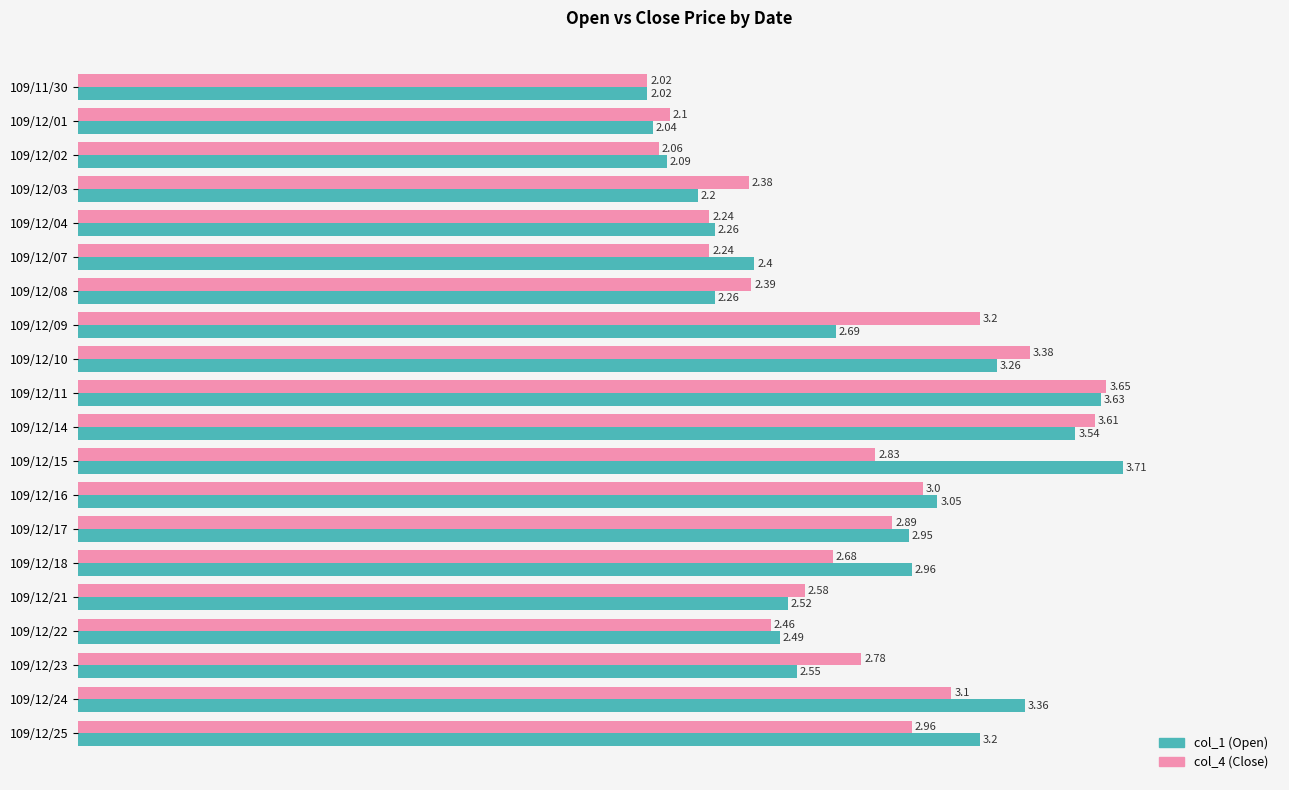

Which series changed the most between 109/12/02 and 109/12/24?

col_1 (Open)